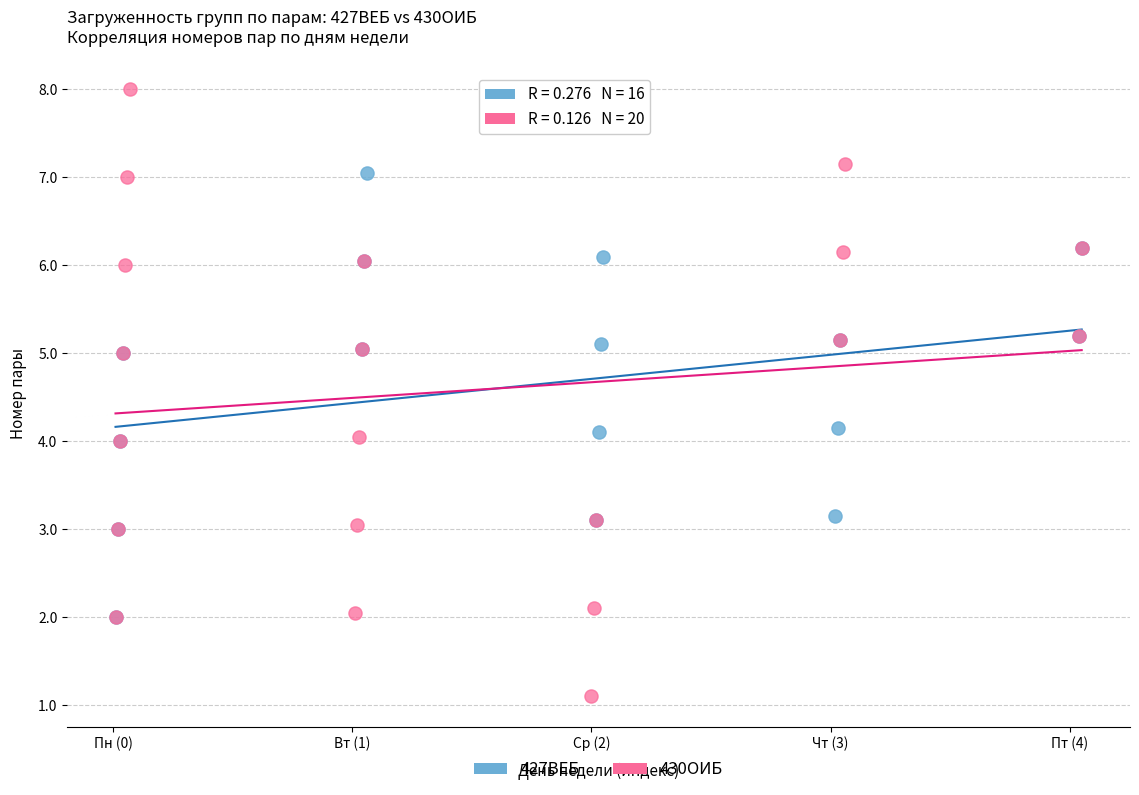

Which series has the largest Y range (max minus min)?

430ОИБ